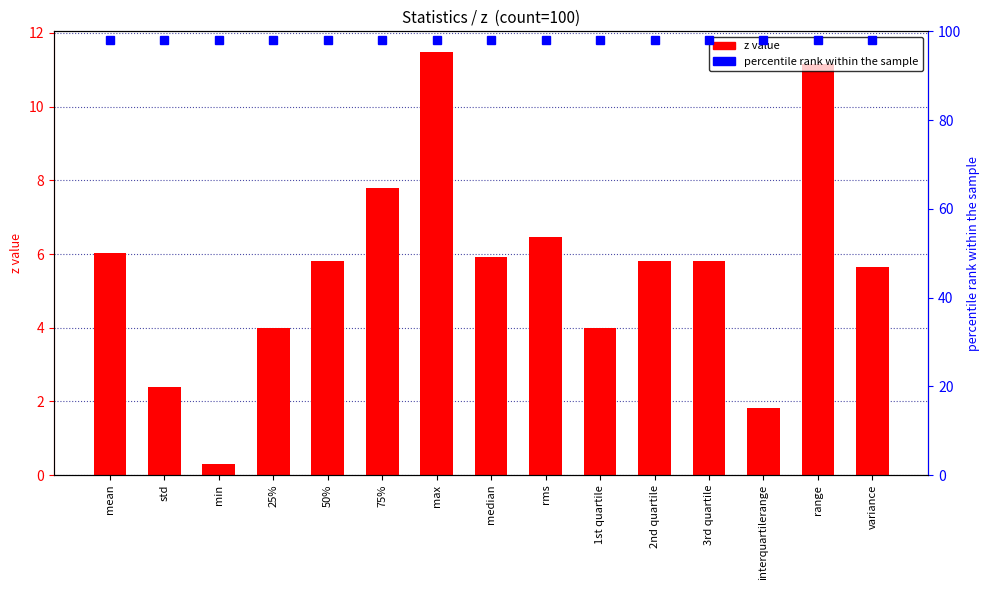

What position from the left is variance?

15